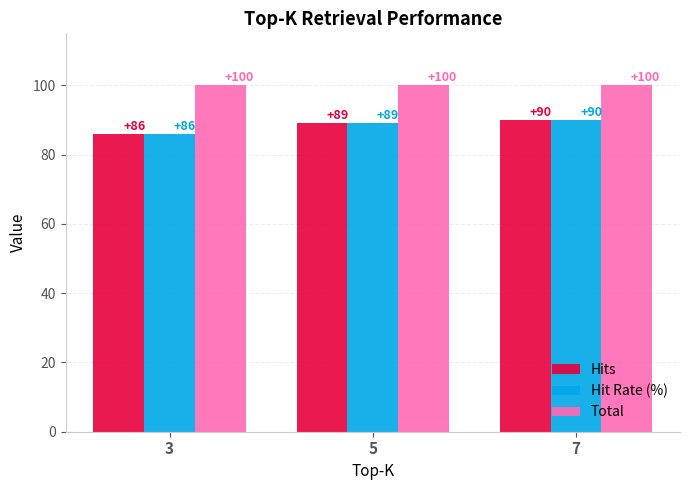

Reading left to right, what are all the values shown in this chart?

Hits: 3=86	5=89	7=90
Hit Rate (%): 3=86	5=89	7=90
Total: 3=100	5=100	7=100